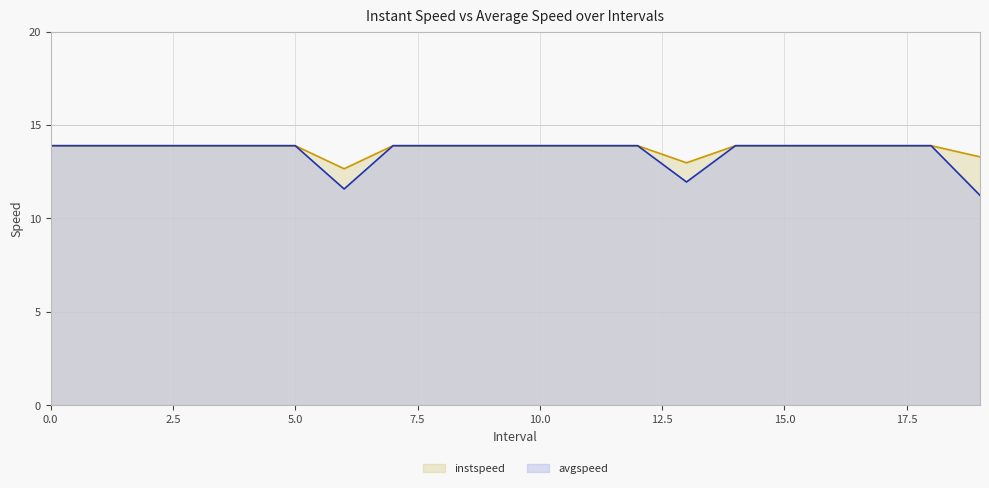

What is the label of the 3rd point from the right?

17